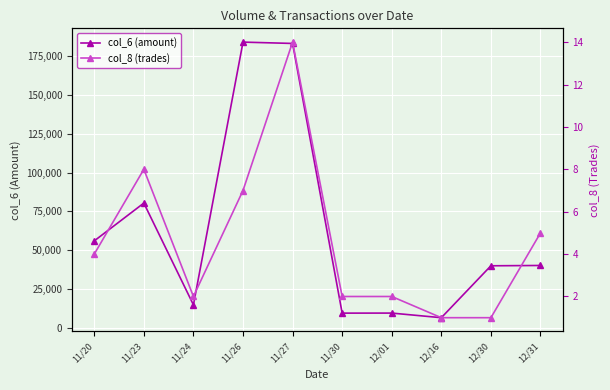

How many lines are shown in the chart?

2